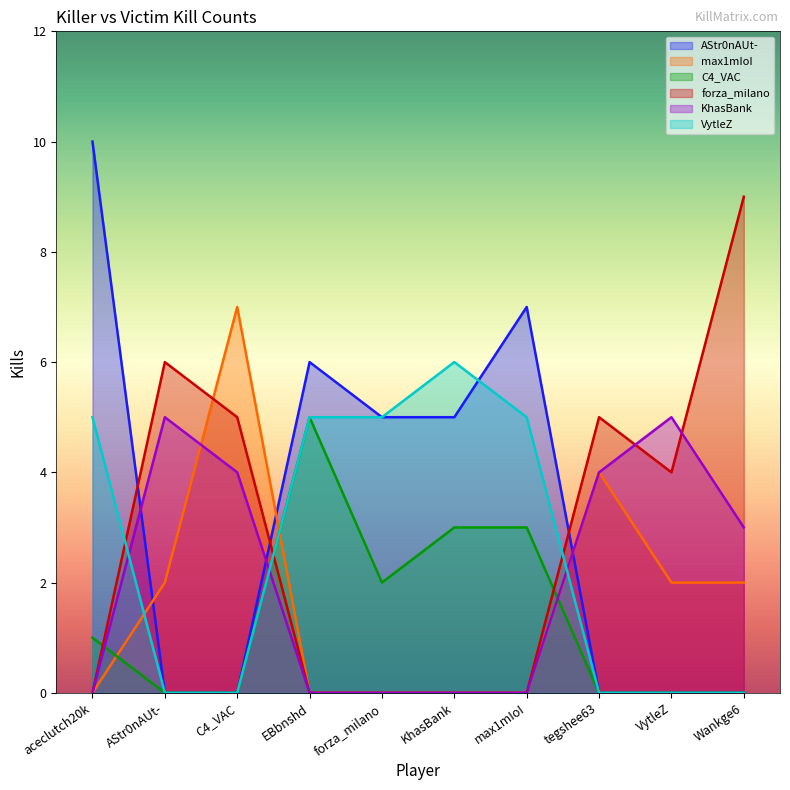

What is the difference between the maximum and minimum values in the AStr0nAUt- series?

10